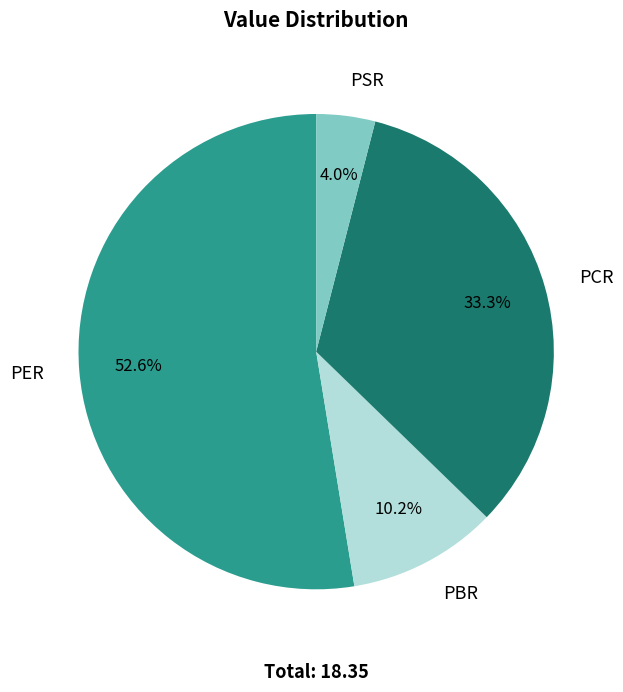

Which slice represents more than half of the pie?

PER